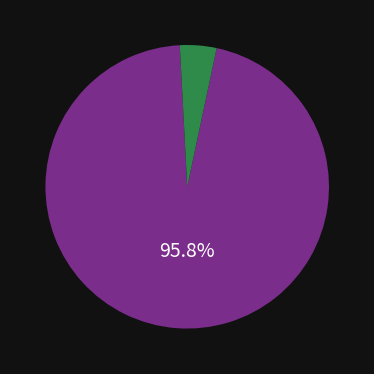

Does any single category account for the majority?

Yes